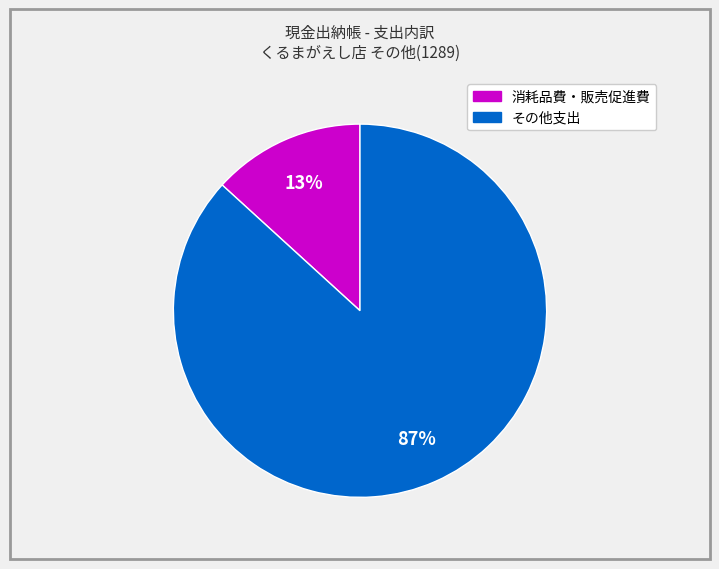

To the nearest percent, what is the difference between the largest and smallest slice percentages?

74%